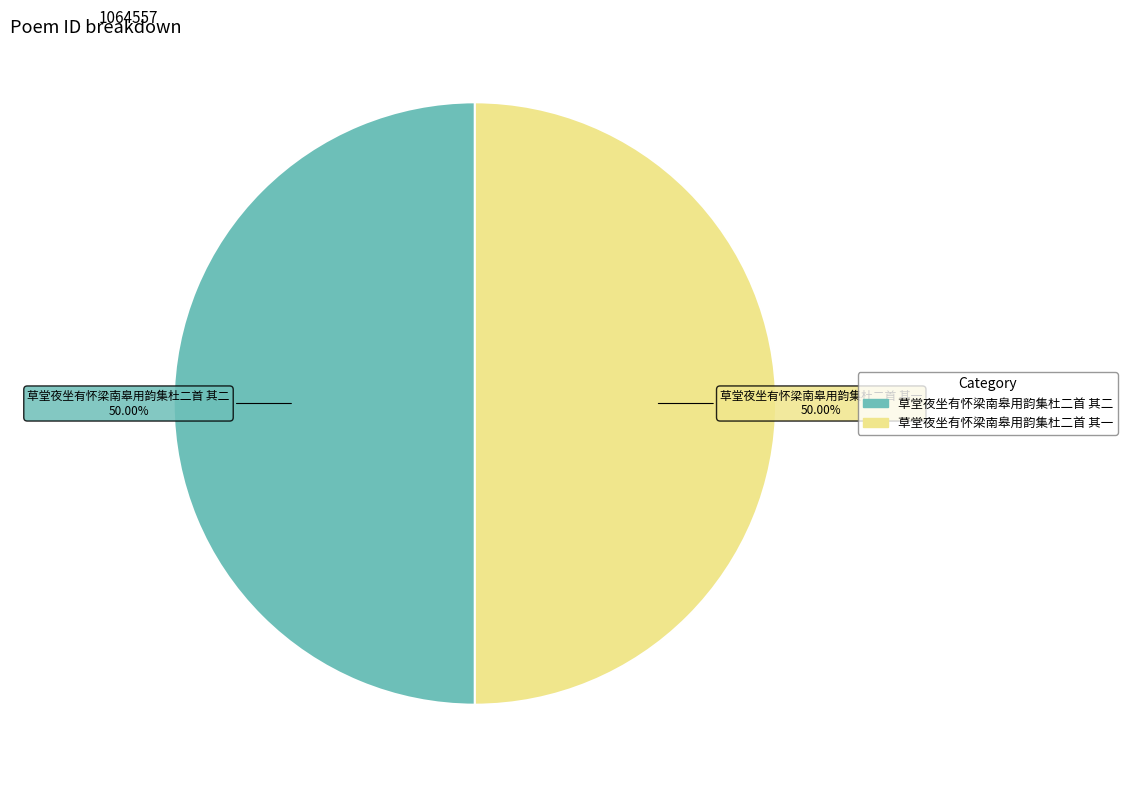

How many slices are in this pie chart?

2